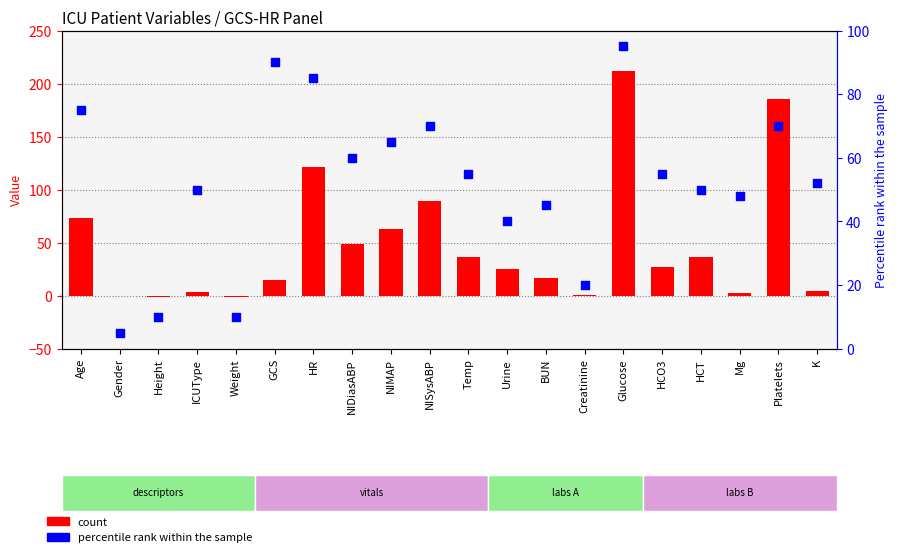

Which series contains the highest Y value?

count